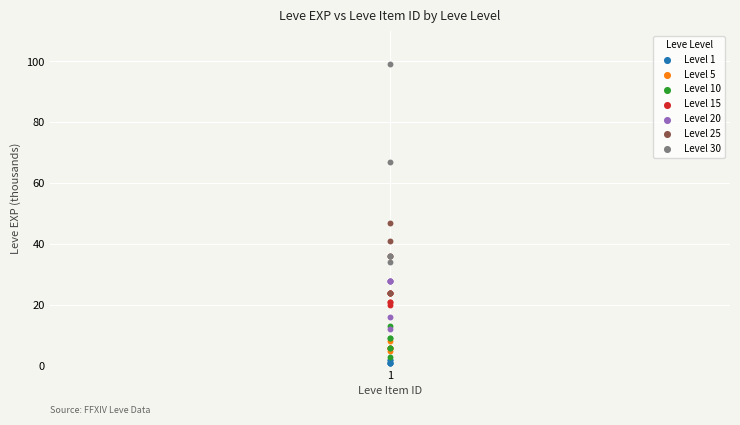

Which series contains the highest Y value?

Level 30